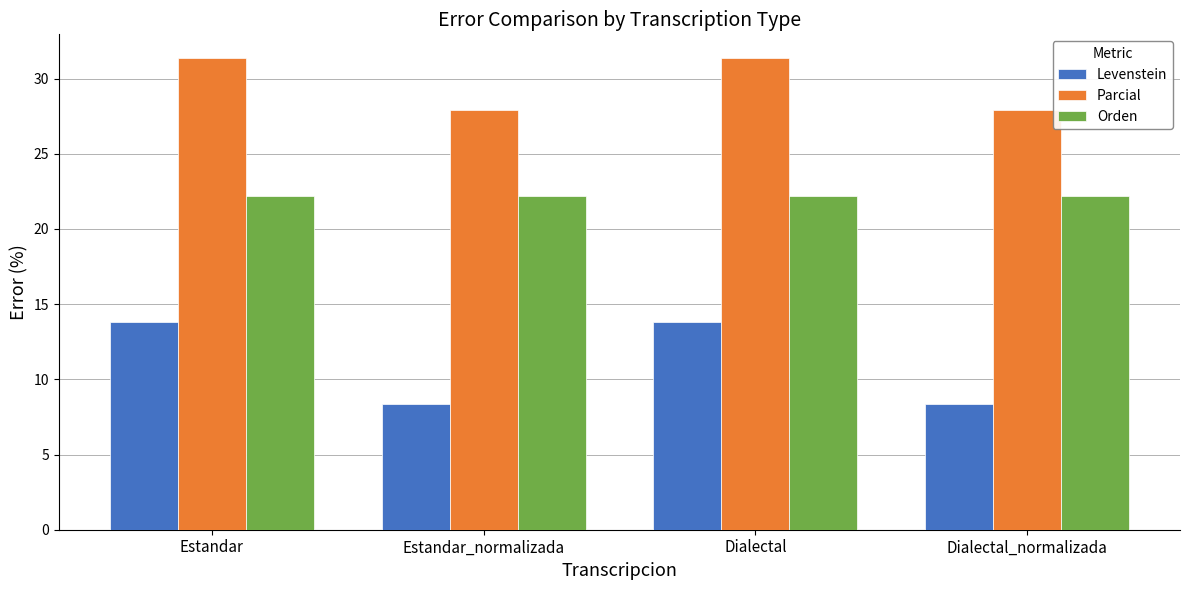

What is the difference between the maximum and minimum values in the Parcial series?

3.5